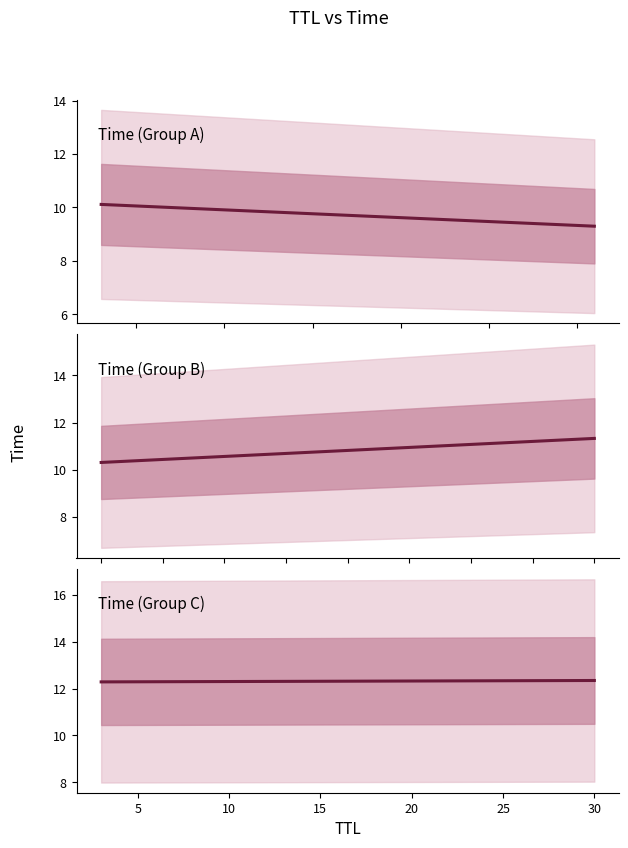

What is the difference between the maximum and minimum values in the Time (Group C) series?

0.1